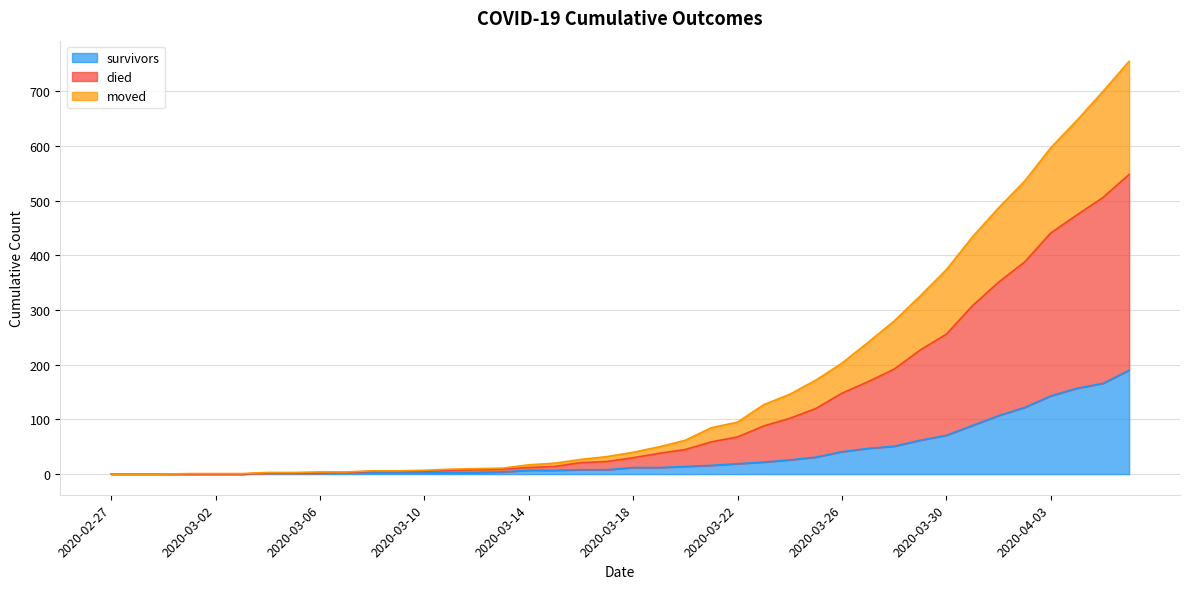

Rank the series by their maximum value, from highest to lowest.

died, moved, survivors